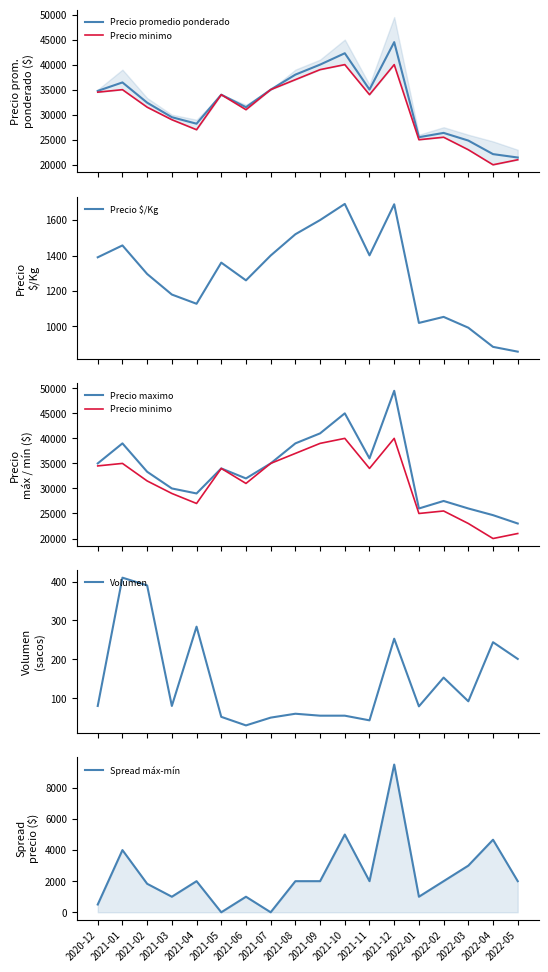

True or false: Spread máx-mín and Precio promedio ponderado cross at least once.

False